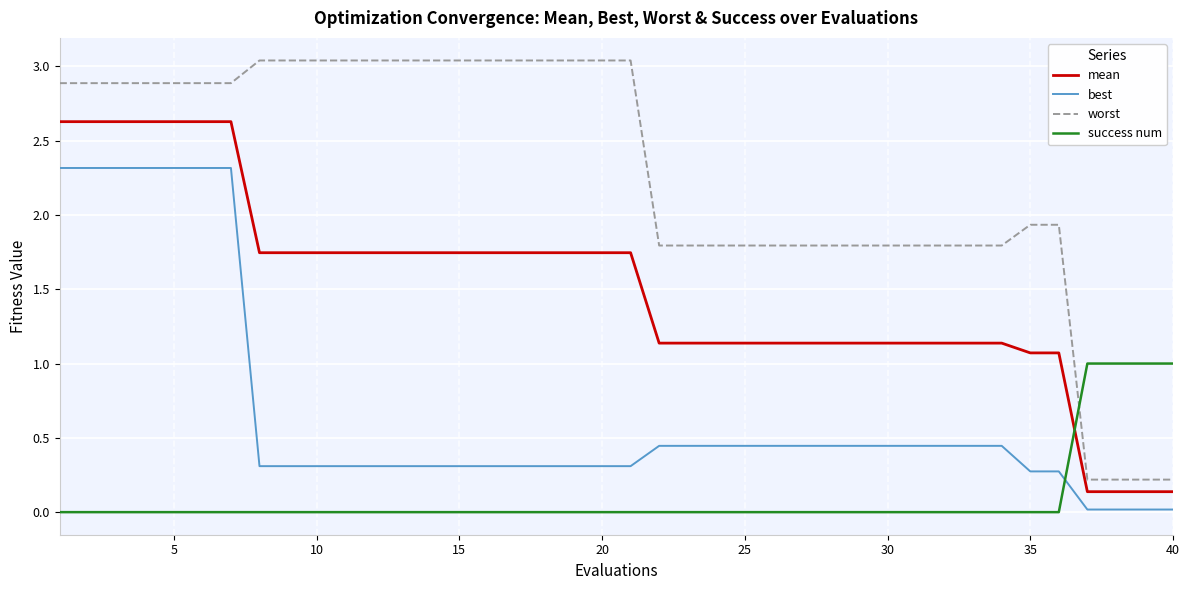

Which series has the largest range (max minus min)?

worst